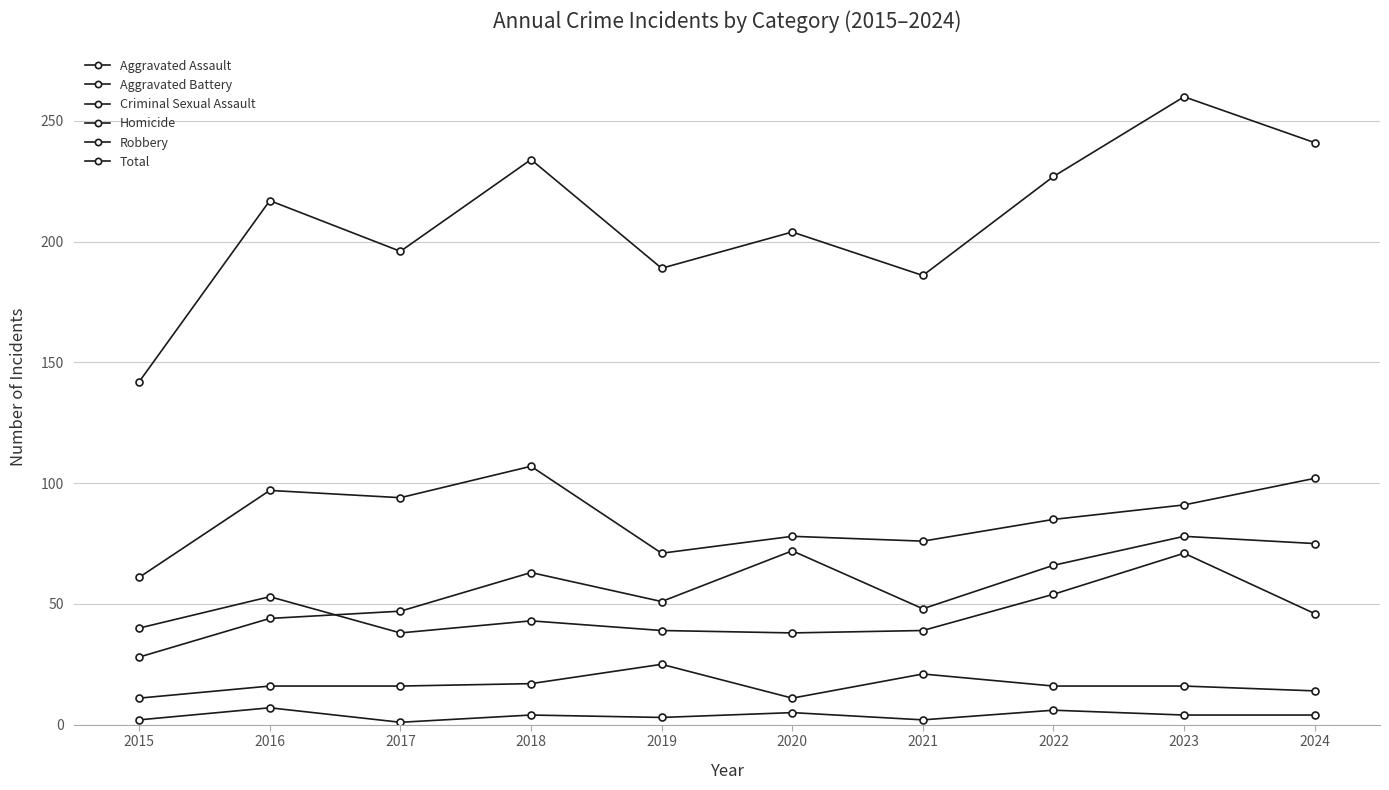

True or false: Aggravated Assault and Criminal Sexual Assault cross at least once.

False